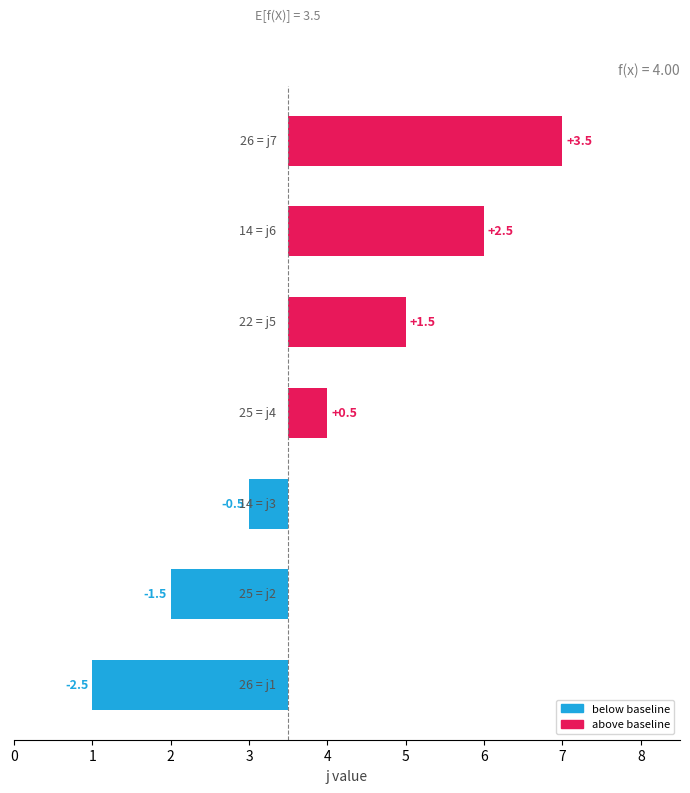

Rank the categories by value from highest to lowest.

6, 5, 4, 3, 2, 1, 0